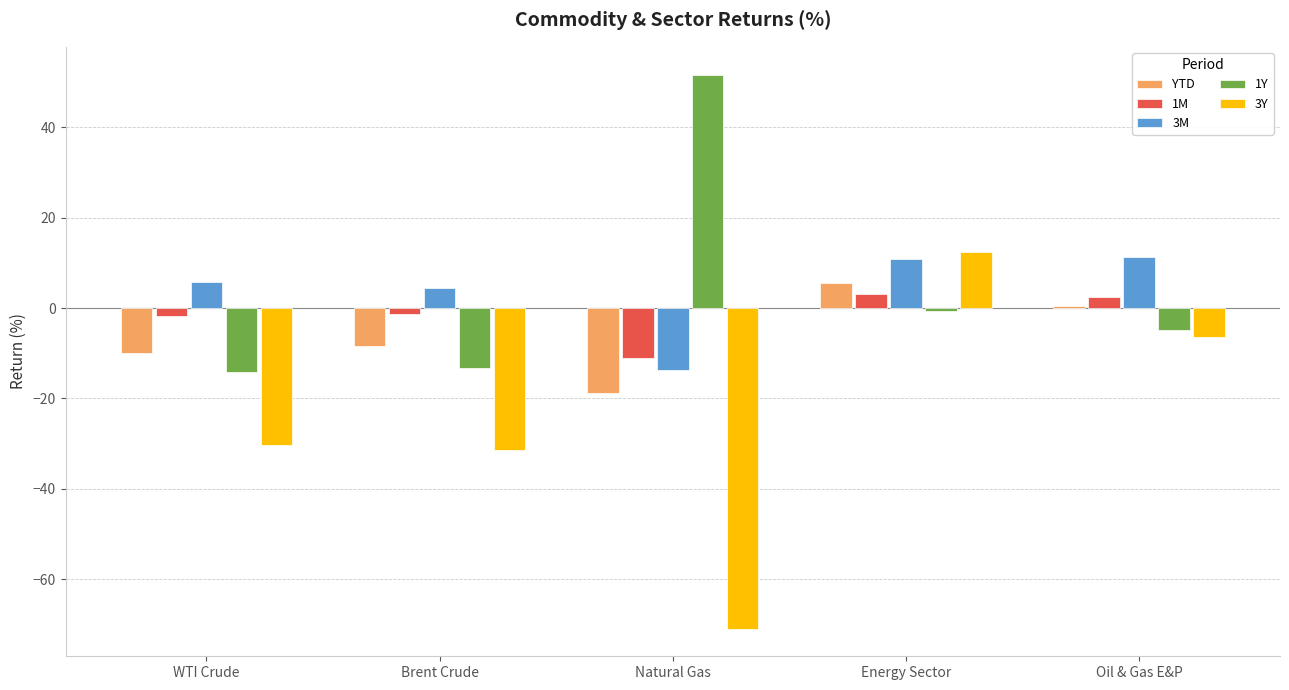

What is the smallest value displayed?

-70.9